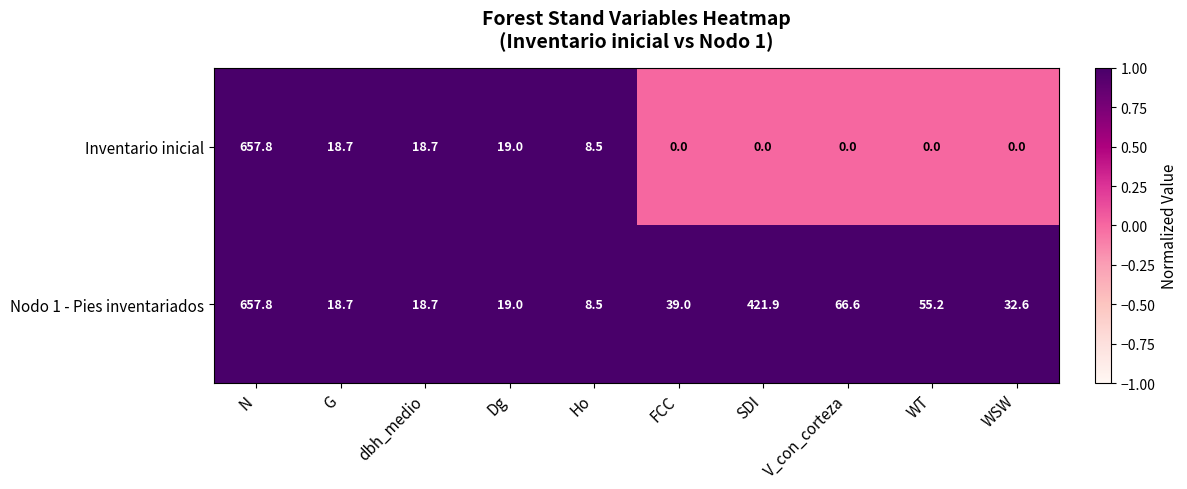

At how many categories does at least one series exceed 0?

10